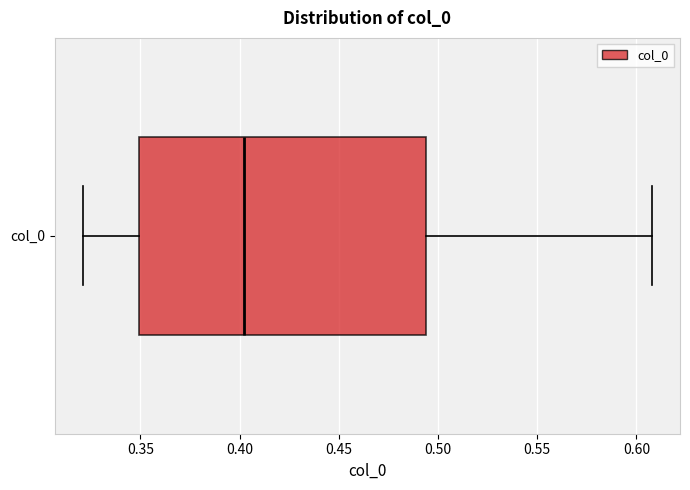

Where is the left edge of the box for col_0 on the x-axis? The values are not printed on the chart, so give them approximately, as read against the axis.

0.350